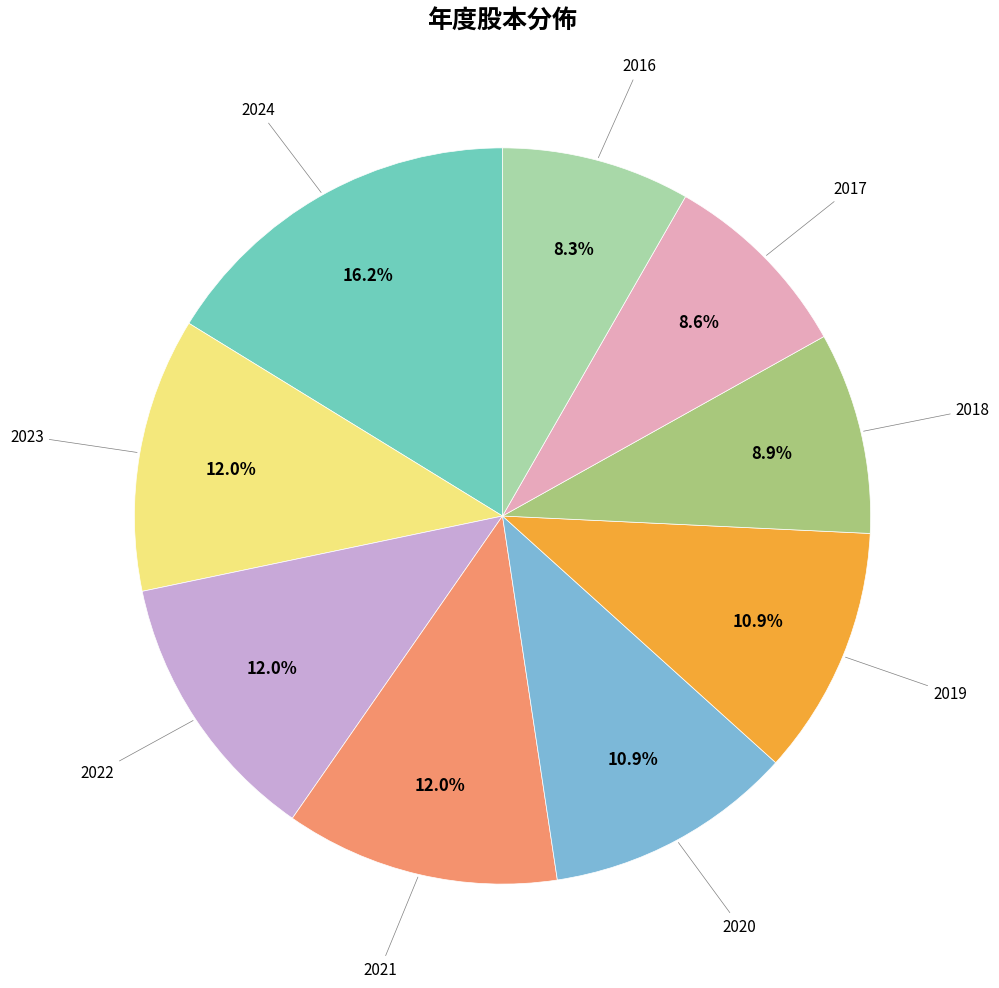

How many segments does this pie chart have?

9